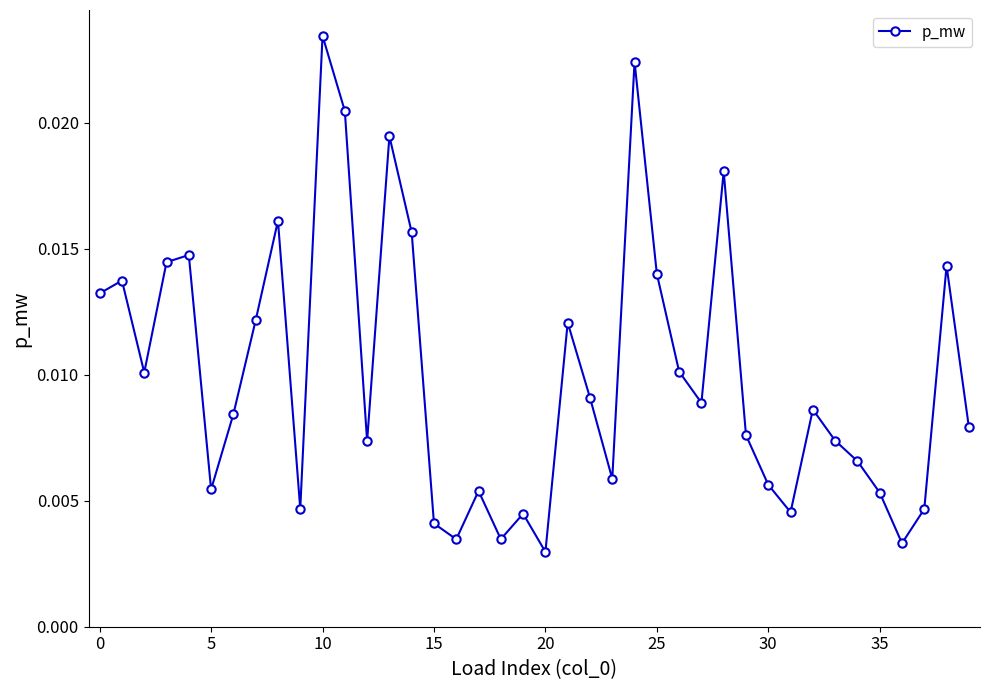

How many series are shown in this chart?

1